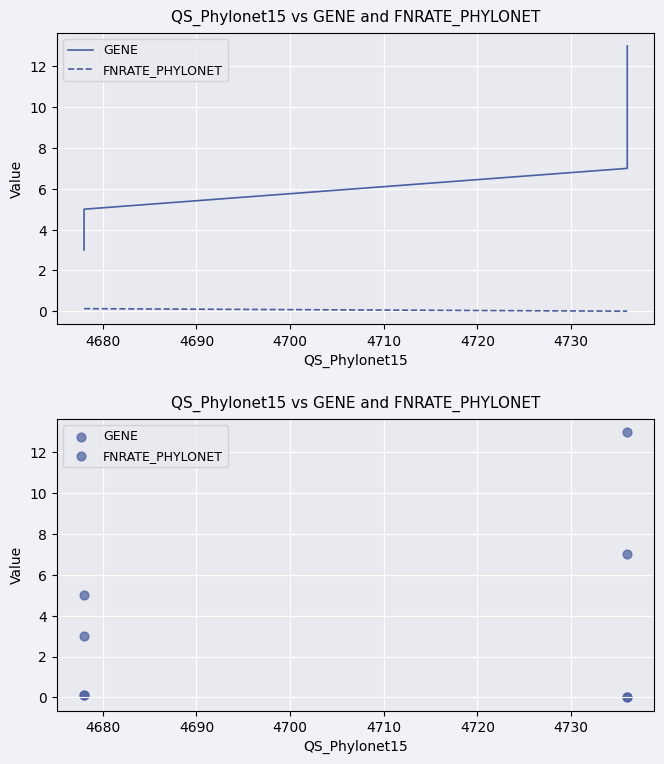

Which series has the largest total across all categories?

GENE